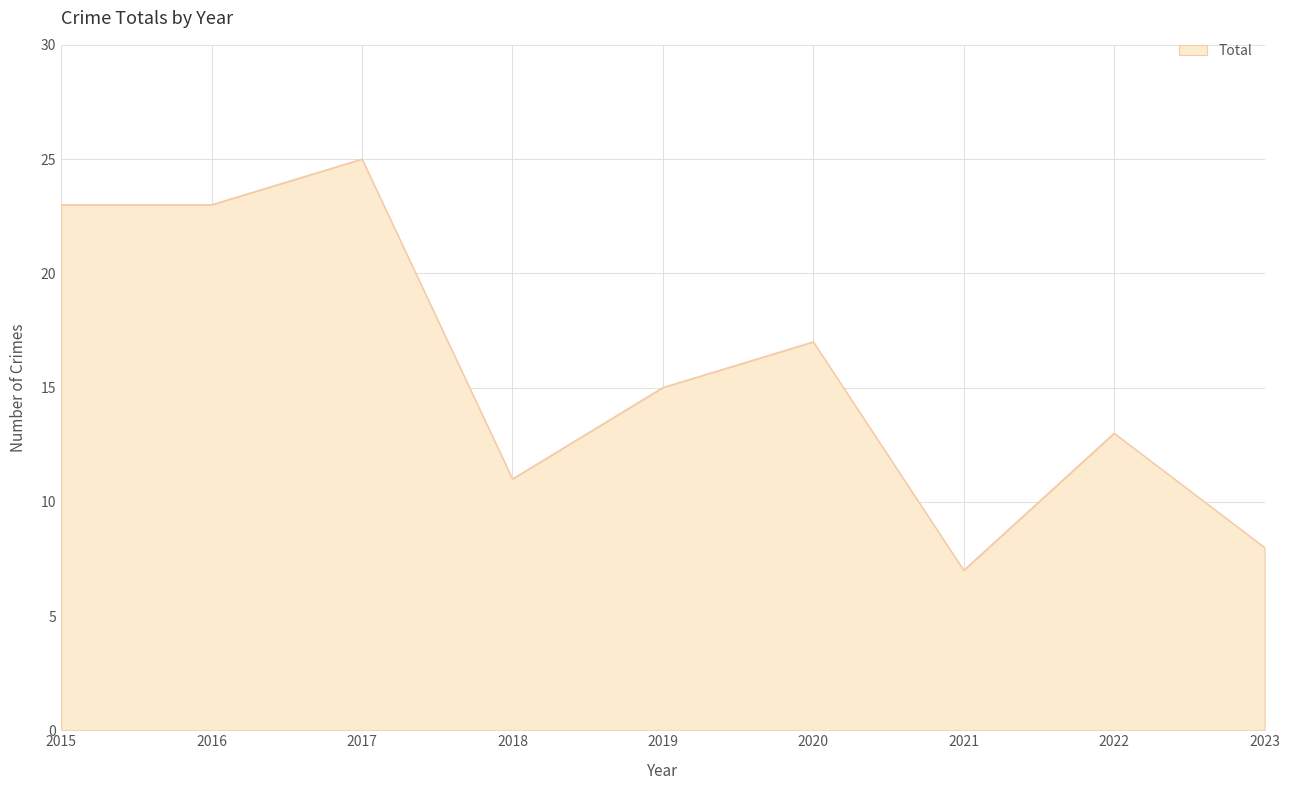

At which category does the chart reach its minimum across all series?

2021